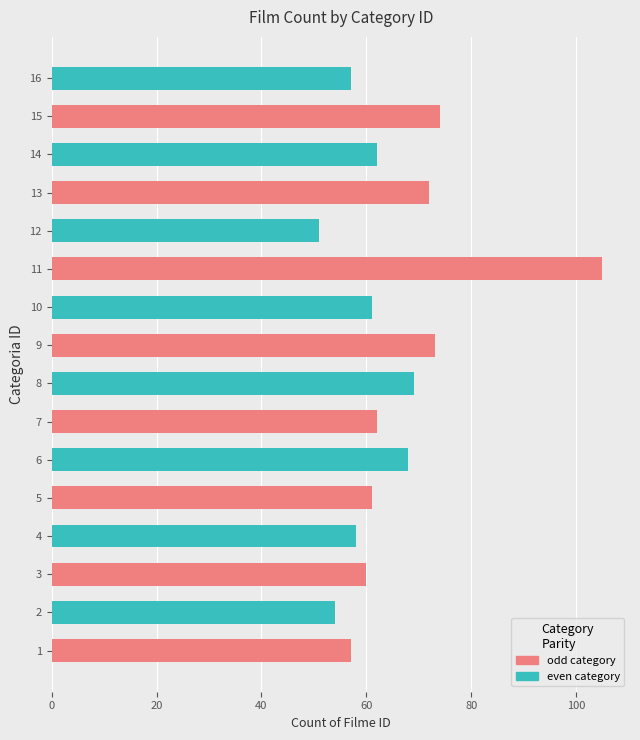

How many bars are there in total?

16